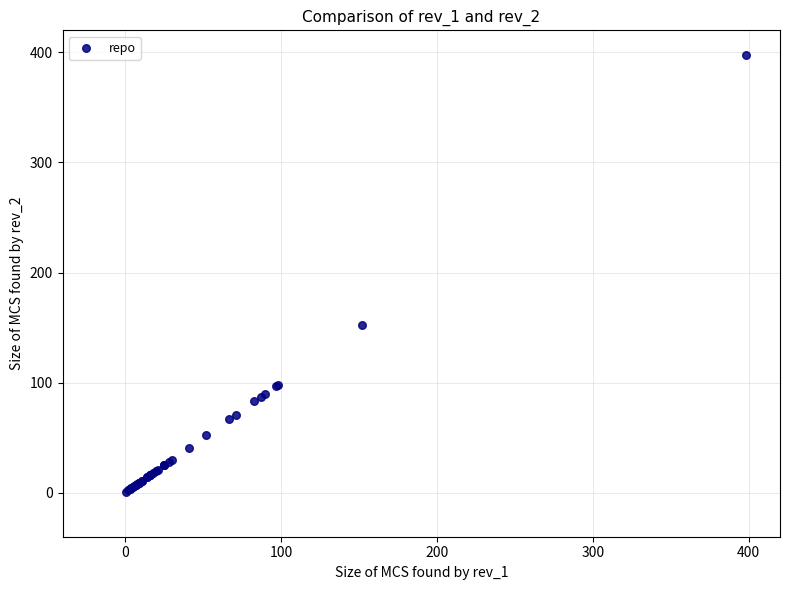

What Y value in the scatter plot is closest to 199?

152